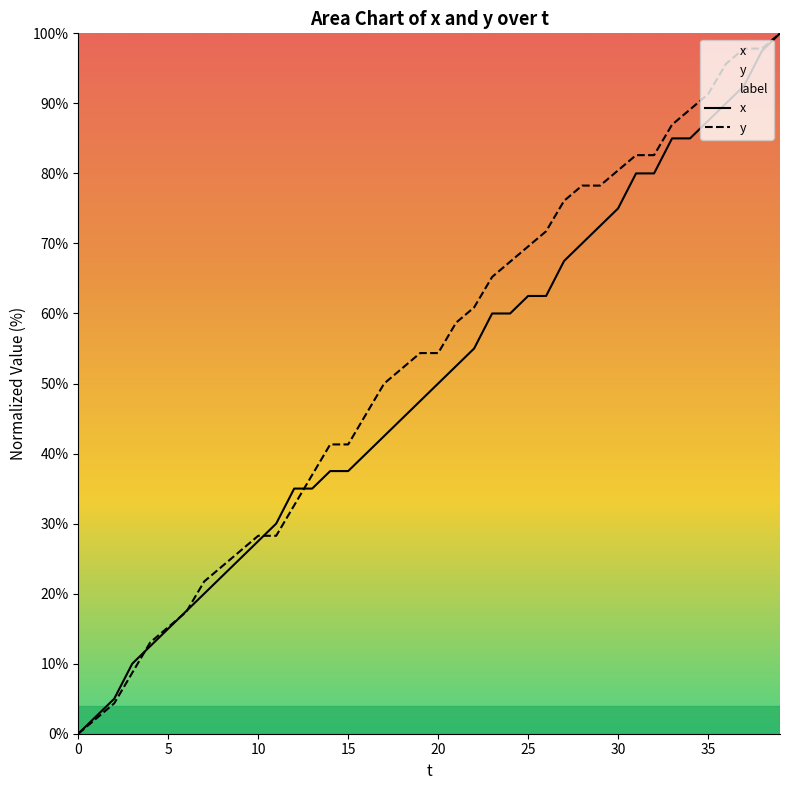

List the series in order of their peak value, lowest first.

x, y